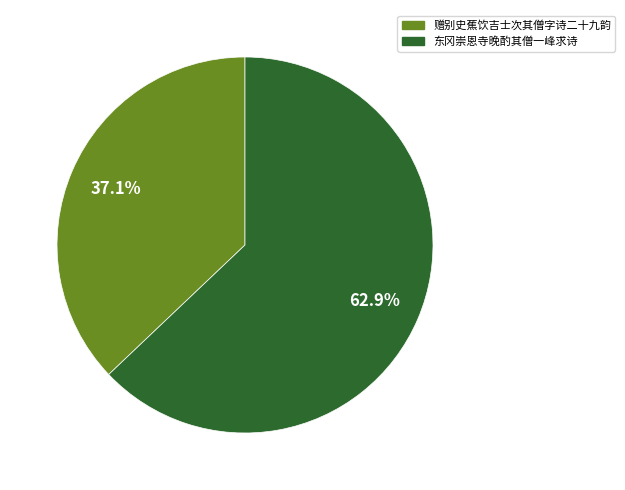

The 东冈崇恩寺晚酌其僧一峰求诗 slice represents 63% of the pie. True or false?

True